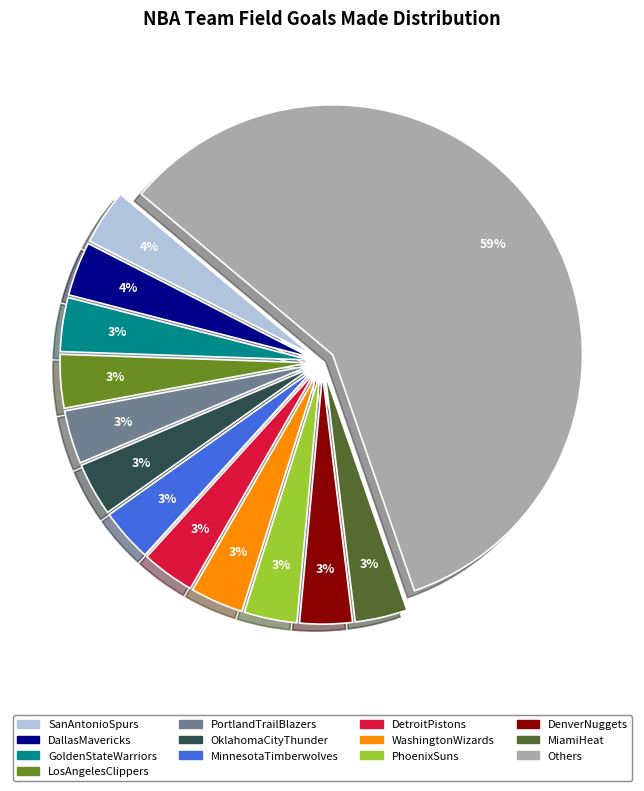

Does any single category account for the majority?

Yes